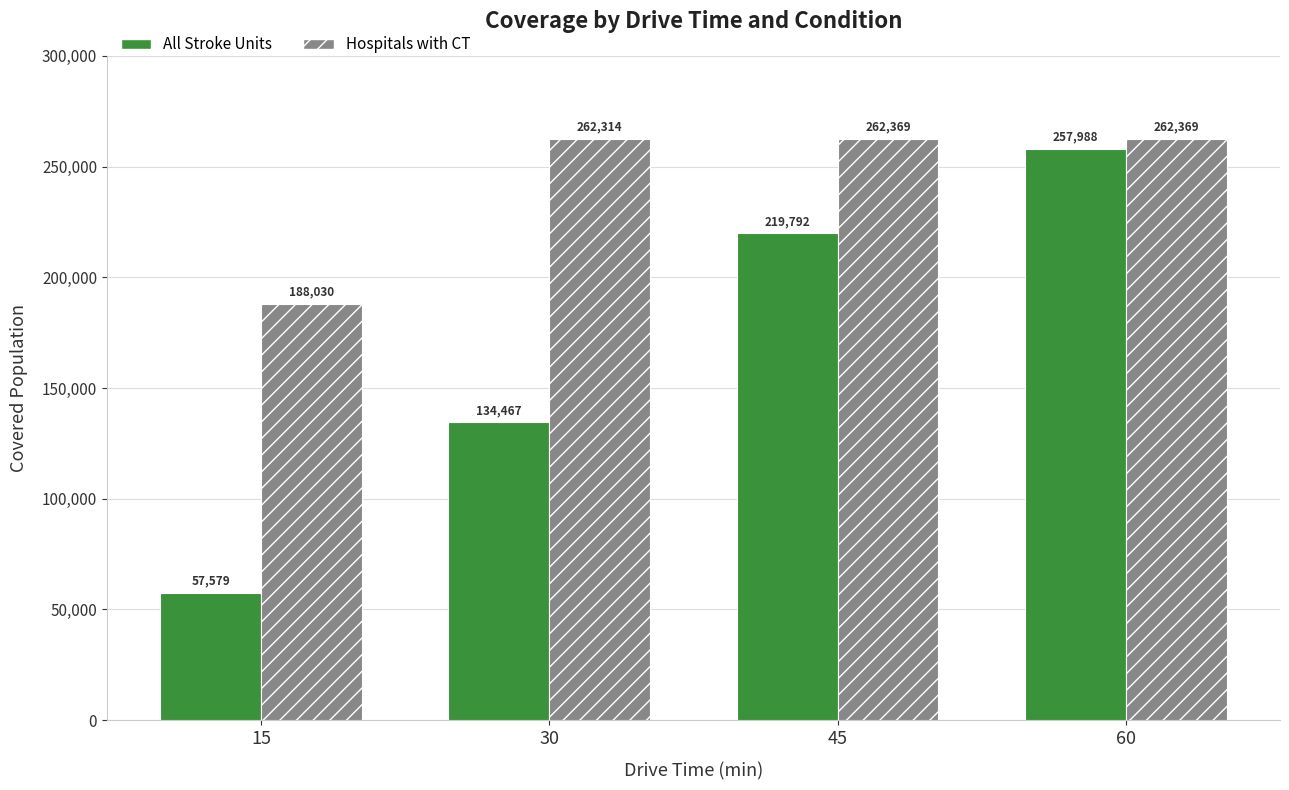

At which category is the sum across all series the highest?

60